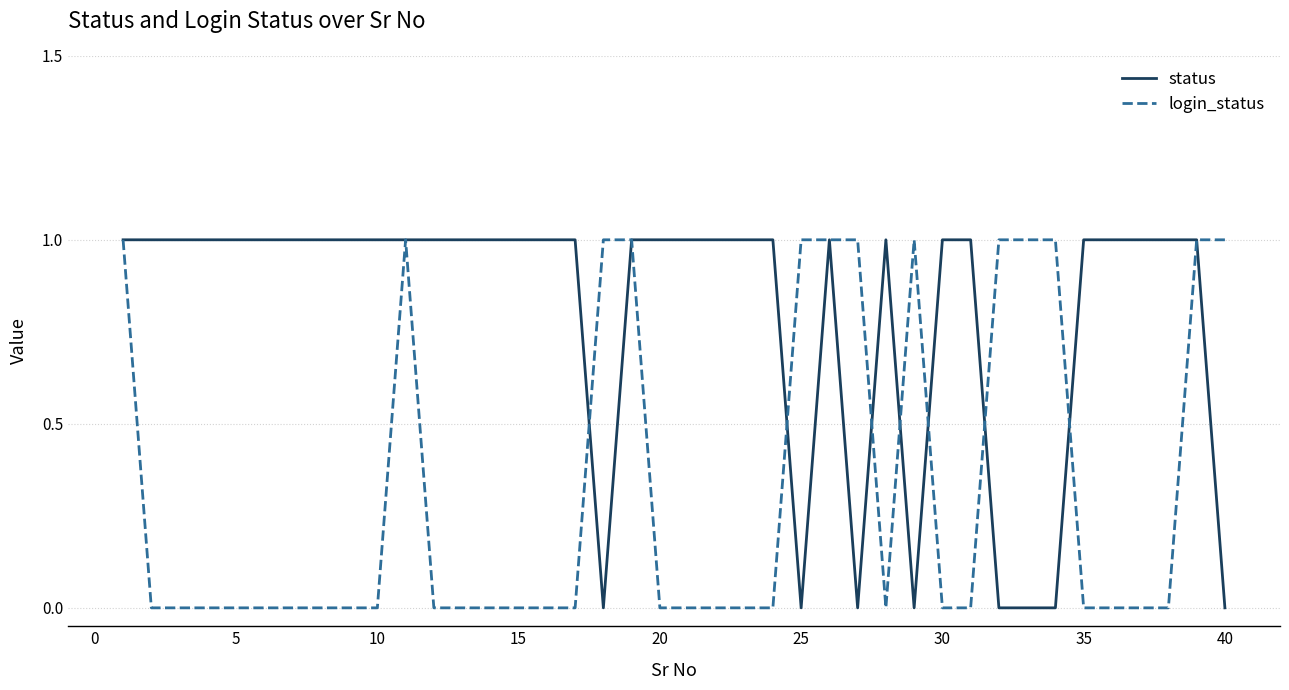

True or false: login_status and status intersect in this chart.

True